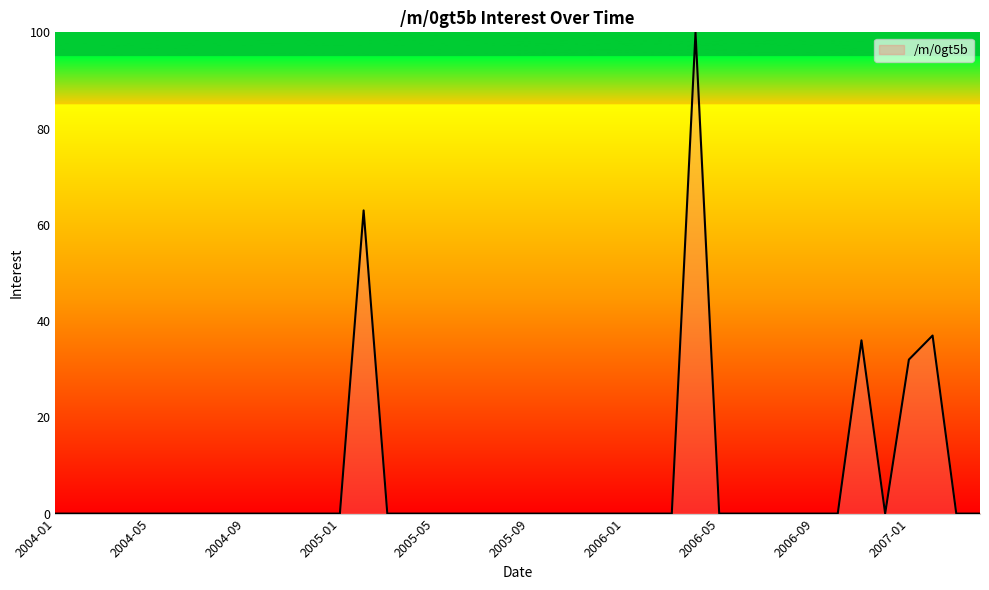

What is the maximum value shown in the chart?

100